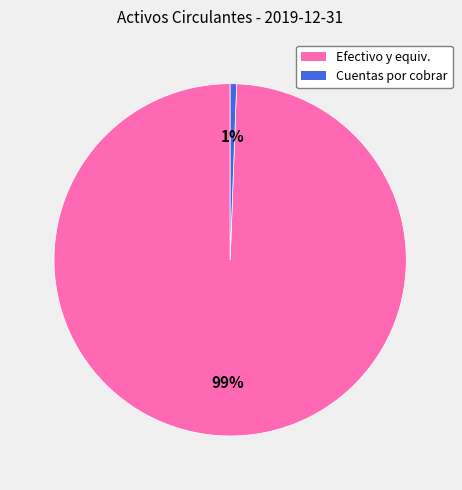

True or false: Cuentas por cobrar accounts for 1% of the total.

True